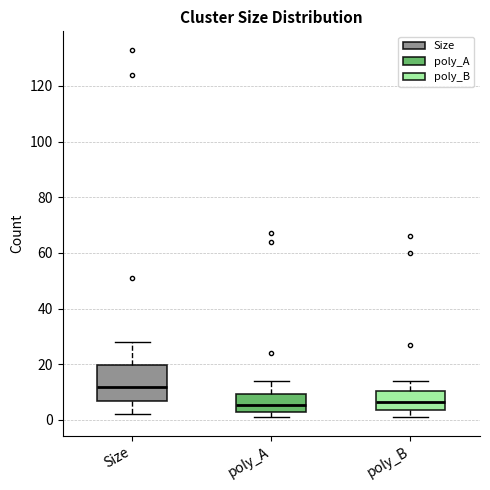

Where does the upper whisker of the box for Size end on the y-axis? The values are not printed on the chart, so give them approximately, as read against the axis.

28